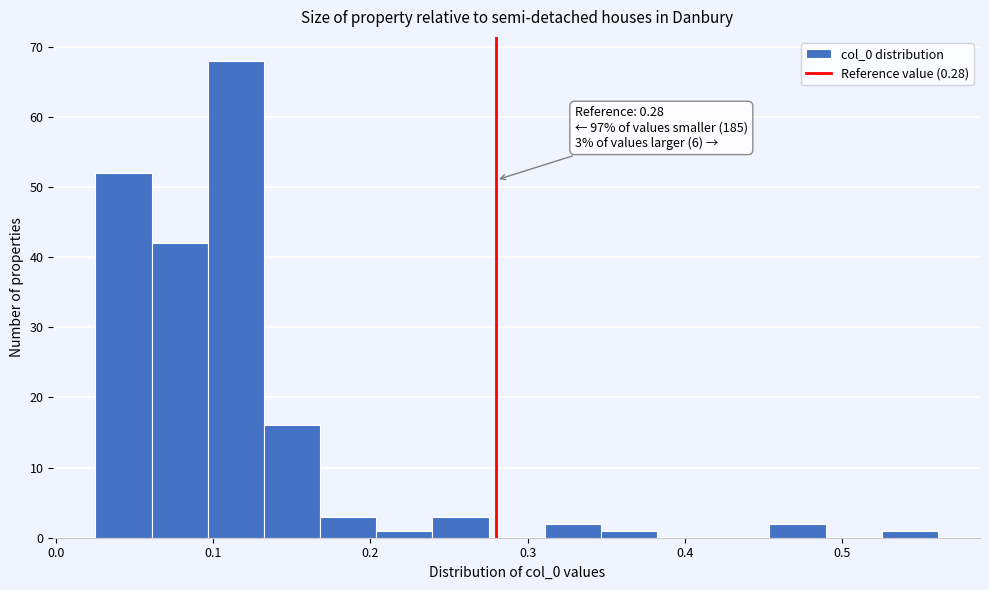

Read against the x-axis, roughly where is the centre of the tallest bar?

0.11